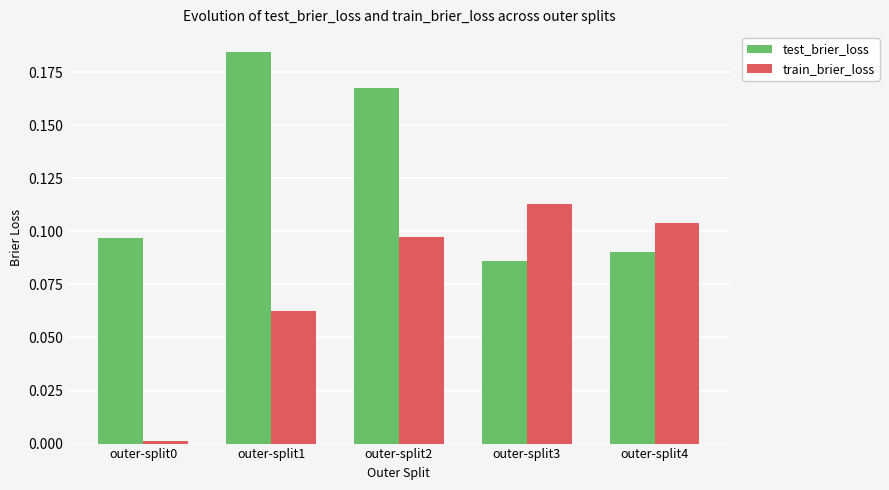

At which category does the chart reach its peak across all series?

outer-split1